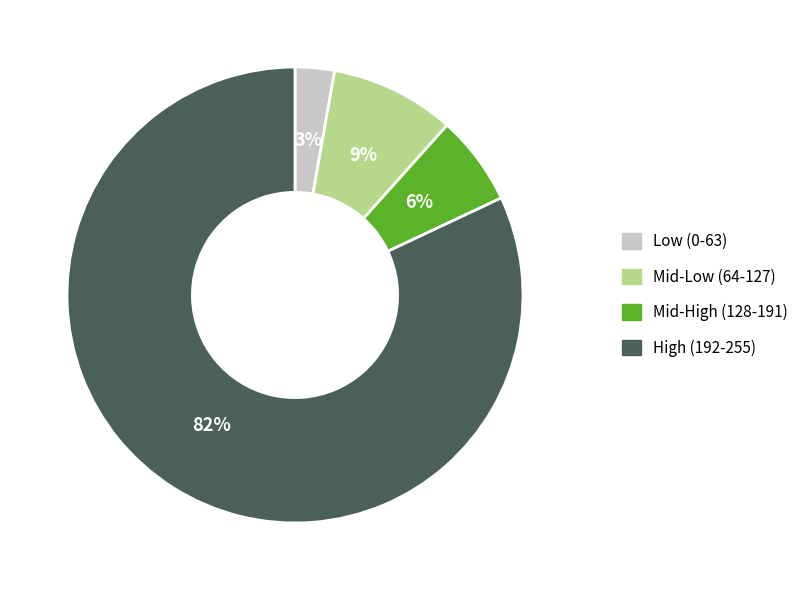

To the nearest percent, what is the average slice percentage?

25%